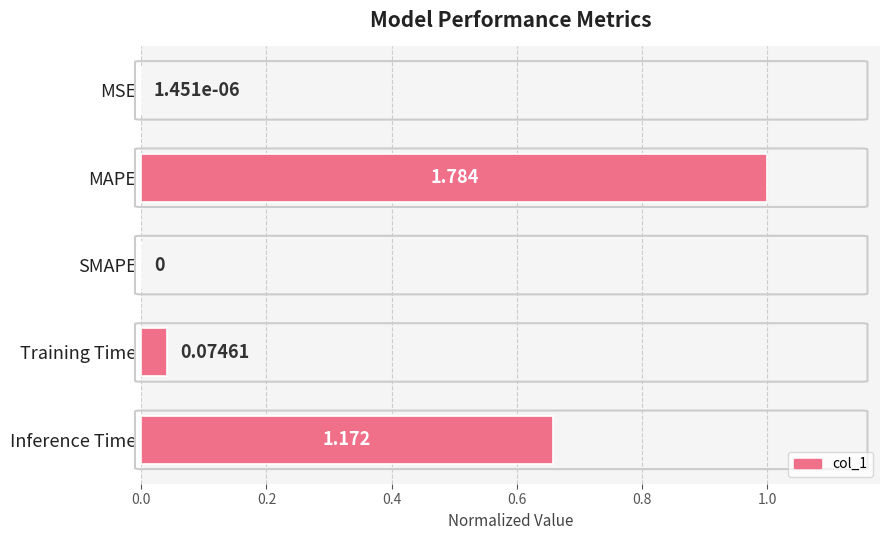

Are the bars horizontal?

Yes